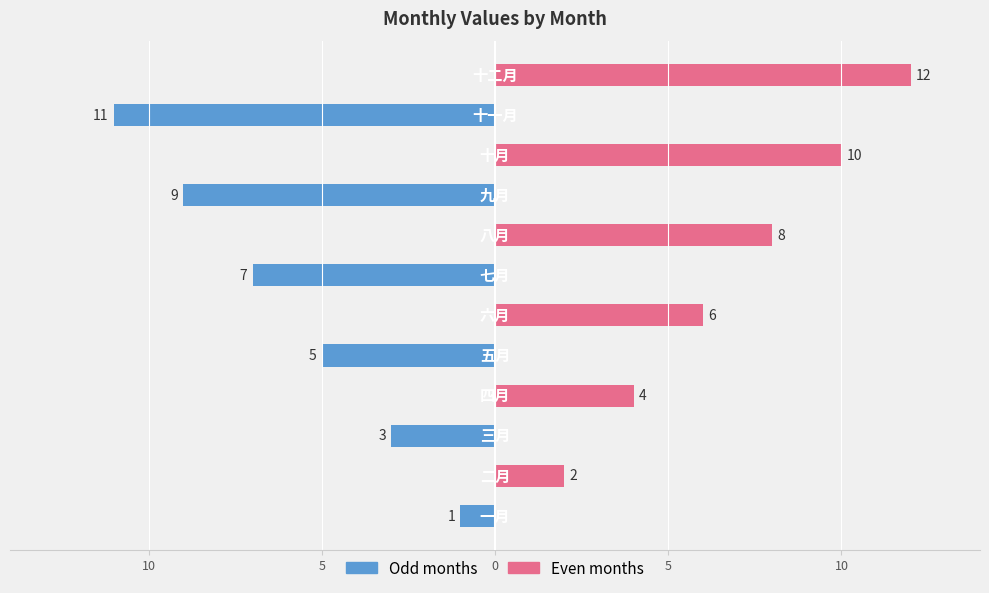

The col_0 (odd months) series shows 0 at 11. True or false?

True